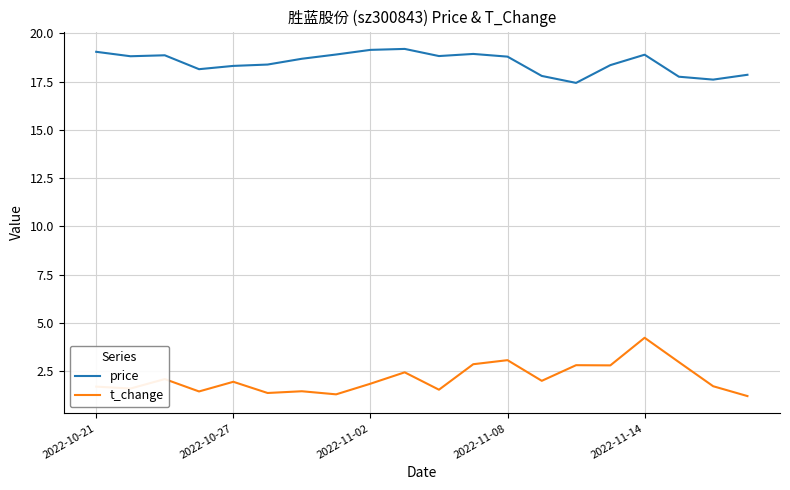

List the series in order of their peak value, highest first.

price, t_change